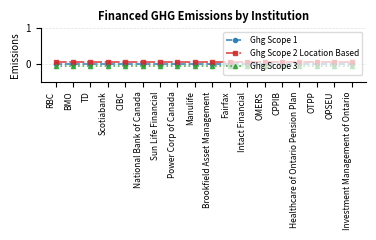

Is the value of Ghg Scope 2 Location Based at CPPIB greater than the value of Ghg Scope 3 at Investment Management of Ontario?

Yes